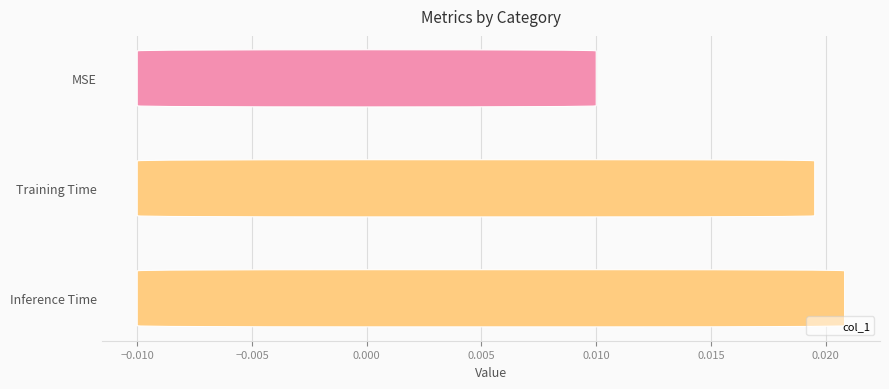

Between Inference Time and Training Time, which is larger?

Inference Time